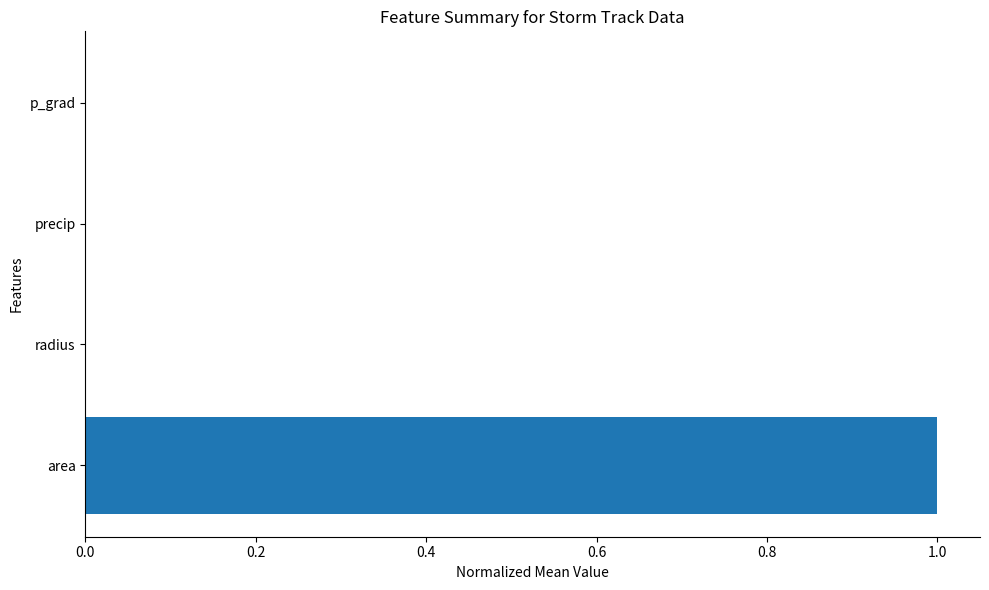

What is the greatest value displayed?

1.0